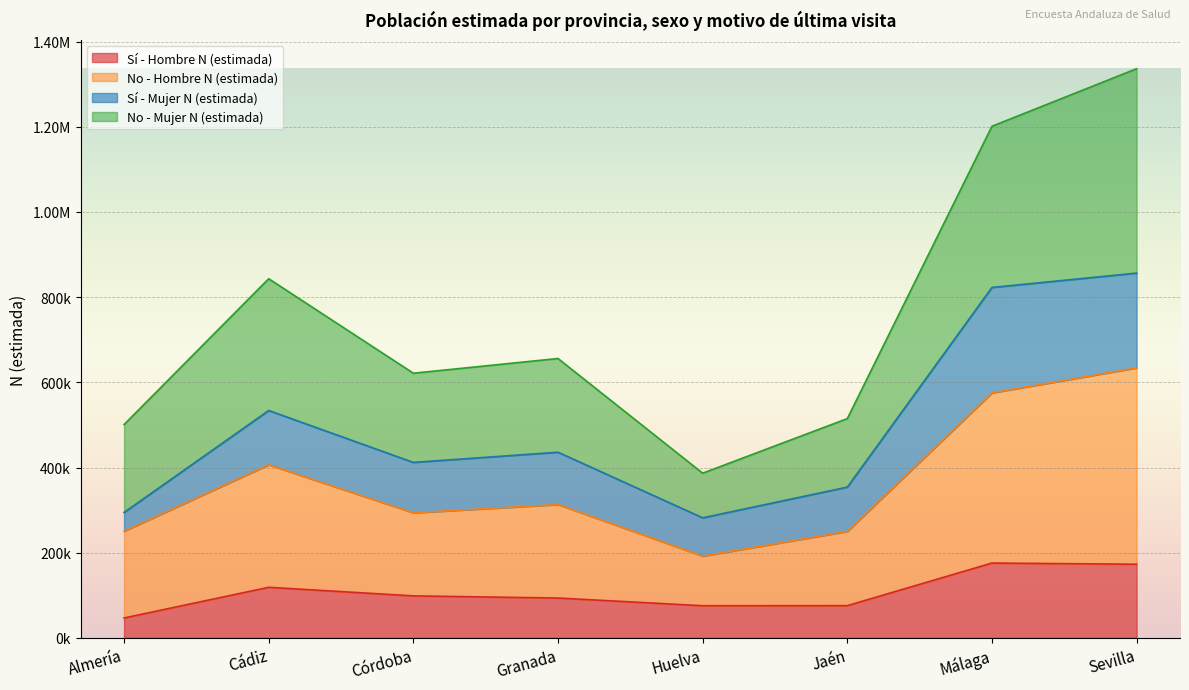

What is the label of the 1st point from the left?

Almería